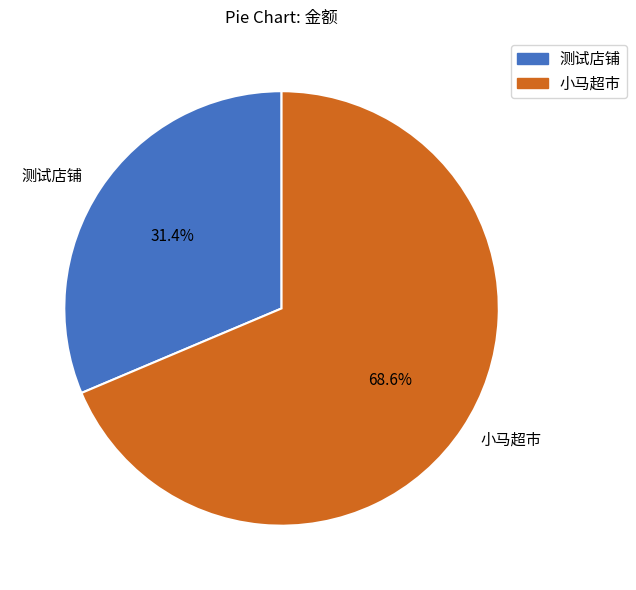

What percentage is NOT represented by 小马超市?

31.4%